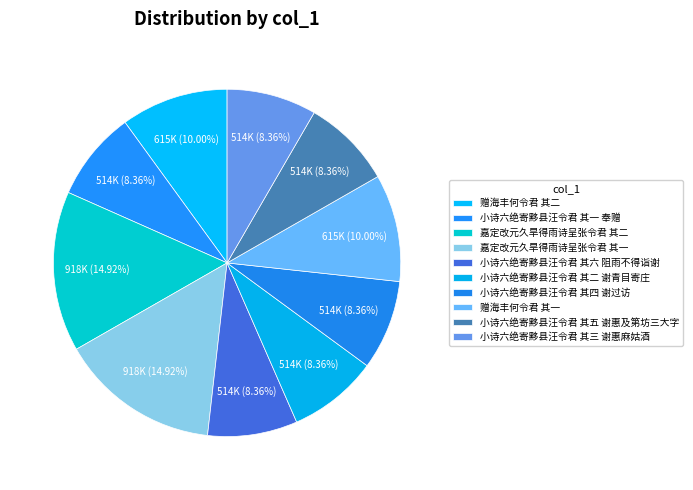

How many segments does this pie chart have?

10